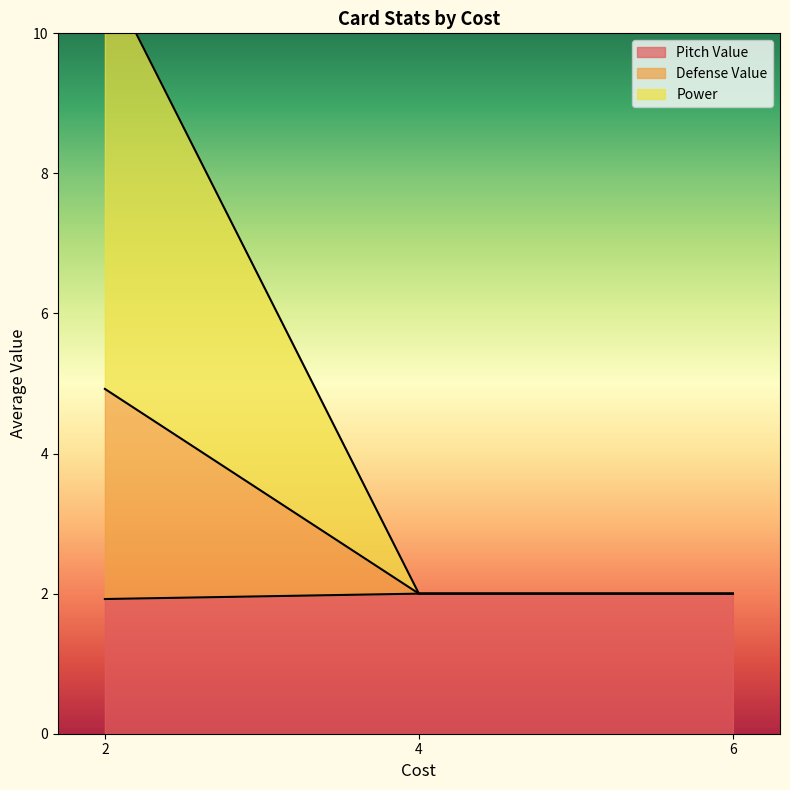

True or false: Defense Value and Power cross at least once.

False